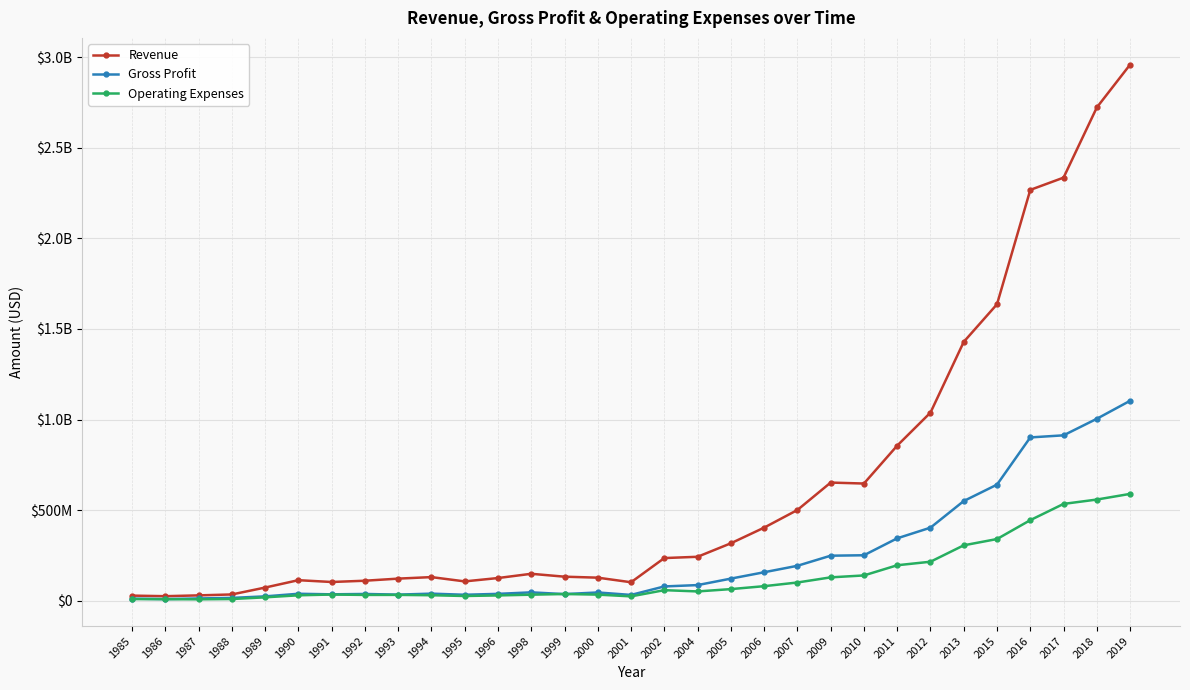

Reading right to left, what are all the values shown in this chart?

Revenue: 2959446000	2722931000	2335542000	2267852000	1636538000	1428700000	1038200000	855907000	646600000	651900000	500500000	403100000	316668000	242200000	235100000	101600000	126900000	132300000	148300000	124800000	106300000	130000000	121600000	110000000	103000000	113000000	72200000	34200000	29100000	24600000	27800000
Gross Profit: 1103497000	1004140000	912741000	901180000	640585000	550000000	403000000	344137000	250600000	248200000	192400000	156800000	121653000	85900000	78500000	31600000	45200000	36200000	45800000	37500000	32500000	38700000	33300000	36900000	34900000	38000000	23600000	15200000	12100000	8700000	11200000
Operating Expenses: 589454000	558174000	534128000	444431000	340153000	305500000	214900000	195427000	139200000	128600000	100200000	79900000	63681000	50900000	57900000	23600000	33300000	36600000	32900000	28800000	25700000	29900000	31800000	31600000	33800000	29500000	18300000	8900000	7300000	8000000	8600000